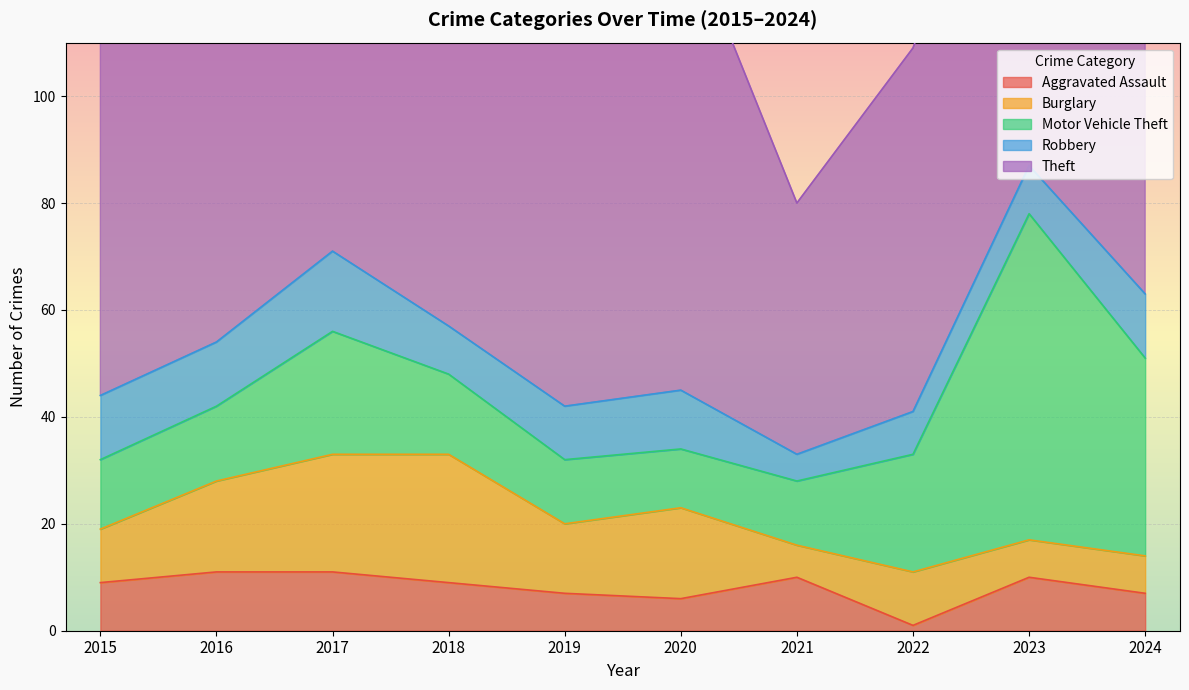

True or false: Burglary and Theft cross at least once.

False